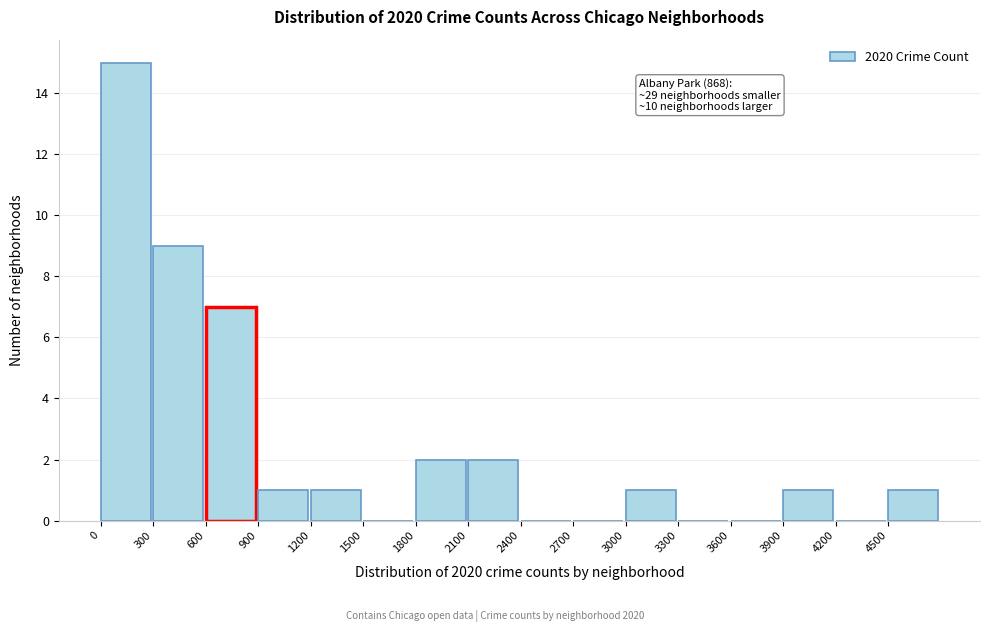

Which range on the x-axis has the tallest bar?

0 to 300